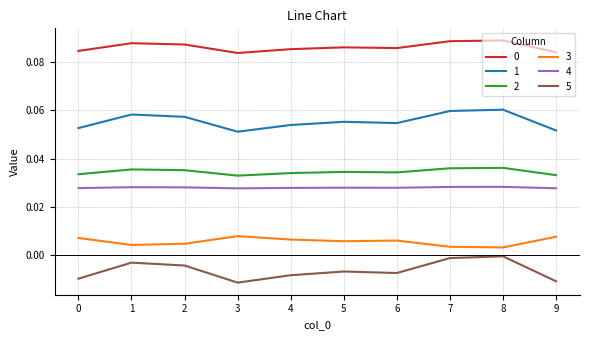

Which series has the largest range (max minus min)?

5